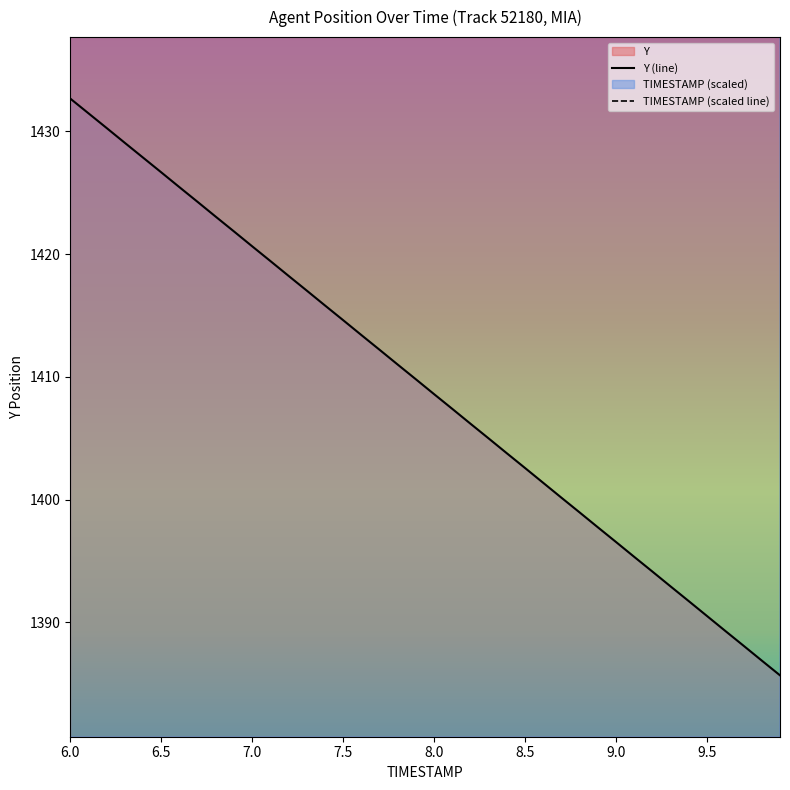

What is the lowest value of the Y (line) series?

1385.7